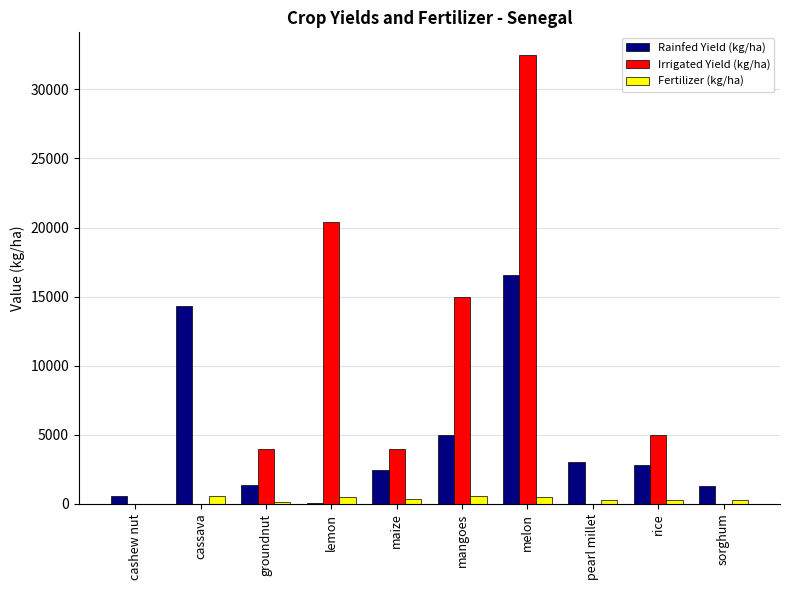

The value of Irrigated Yield (kg/ha) at rice is 1356.2. True or false?

False